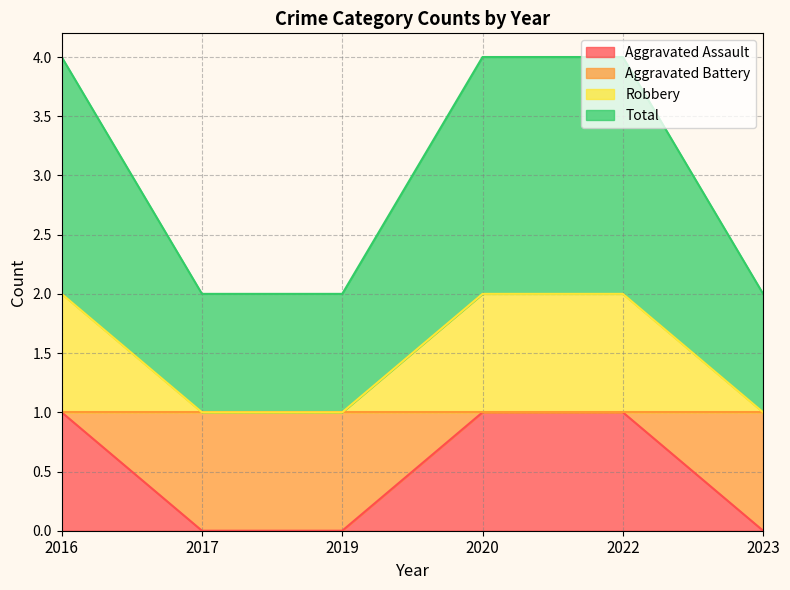

What is the spread (max minus min) of values at 2022?

3